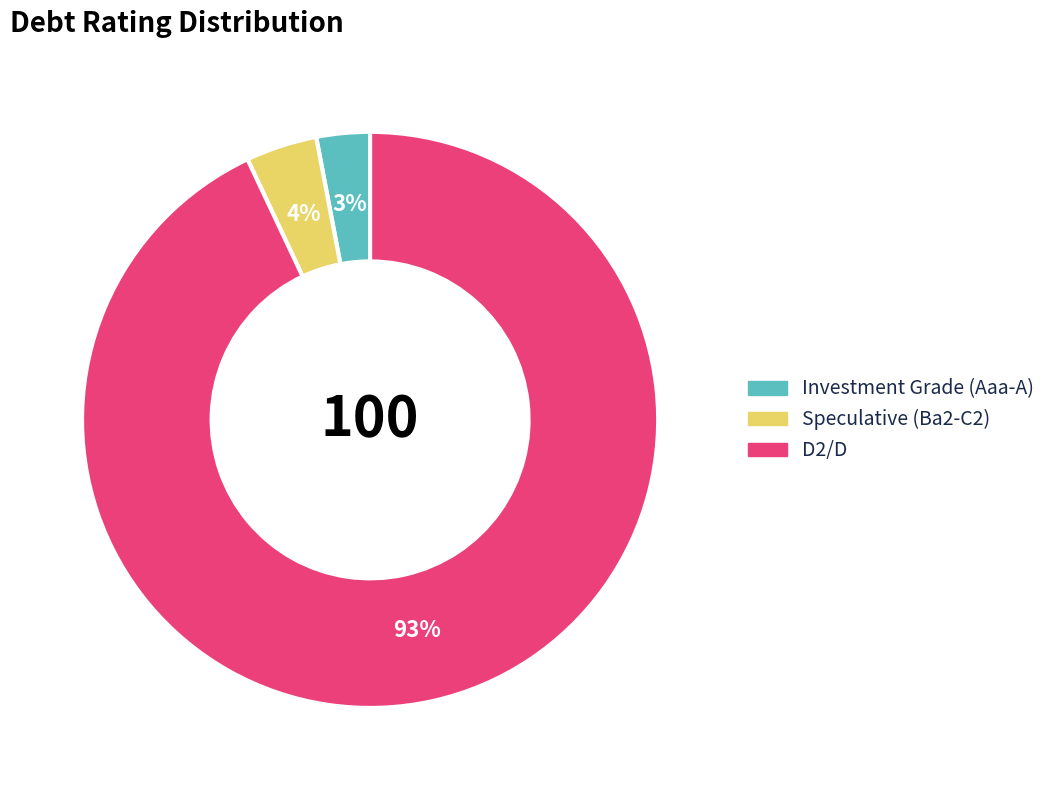

To the nearest percent, what is the average slice percentage?

33%